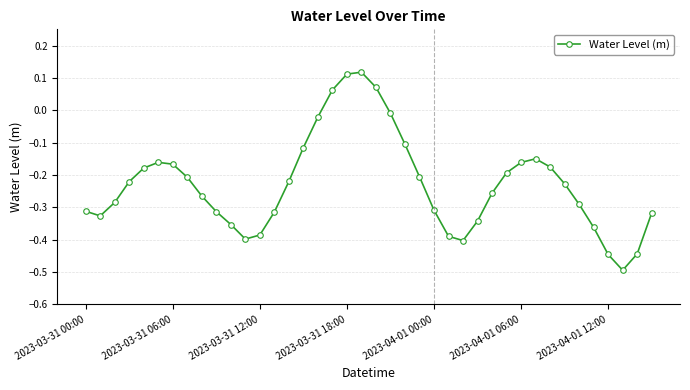

True or false: there are more than 2 points higher than both neighbors.

True